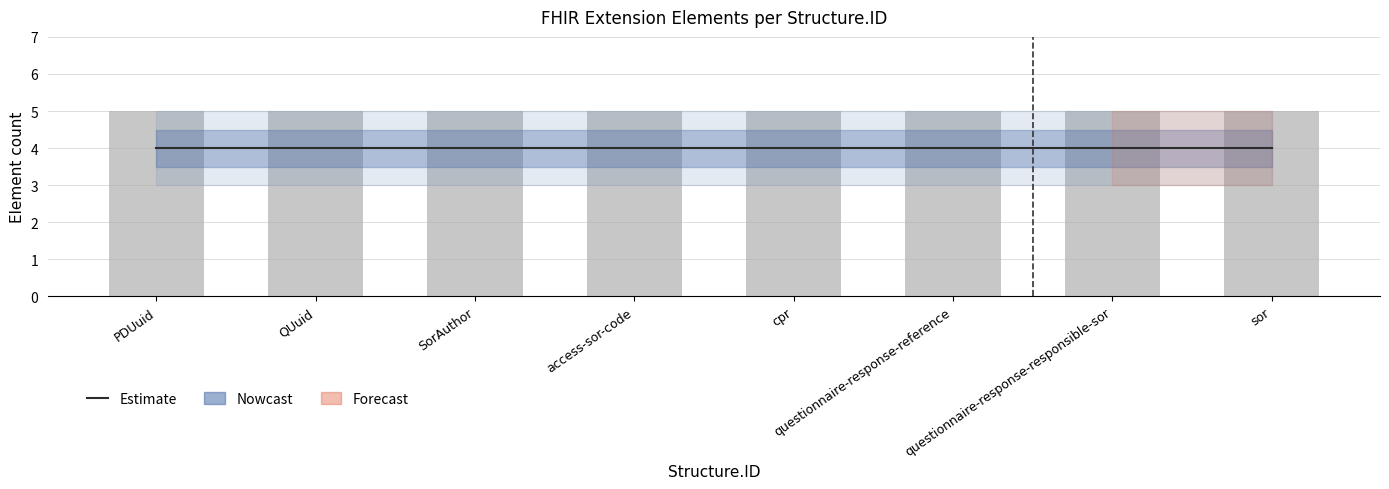

How many groups of bars are there?

8